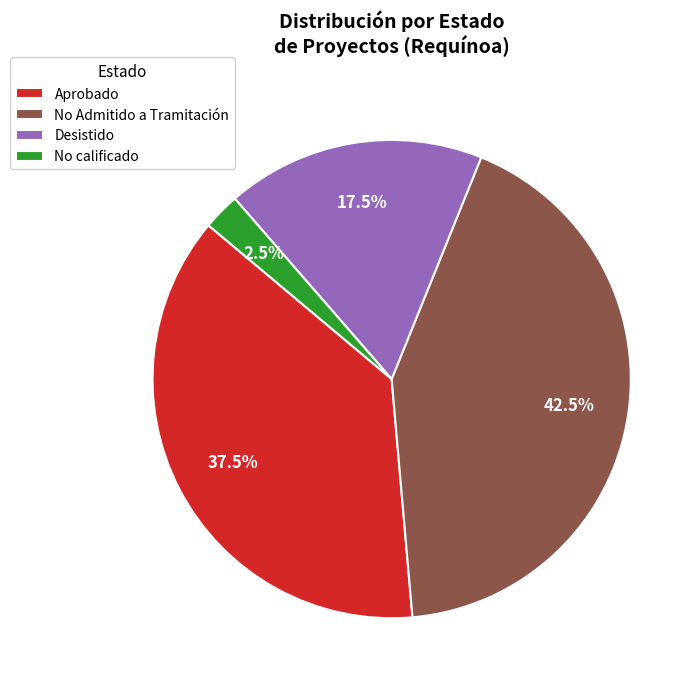

Does No Admitido a Tramitación account for over 50% of the chart?

No